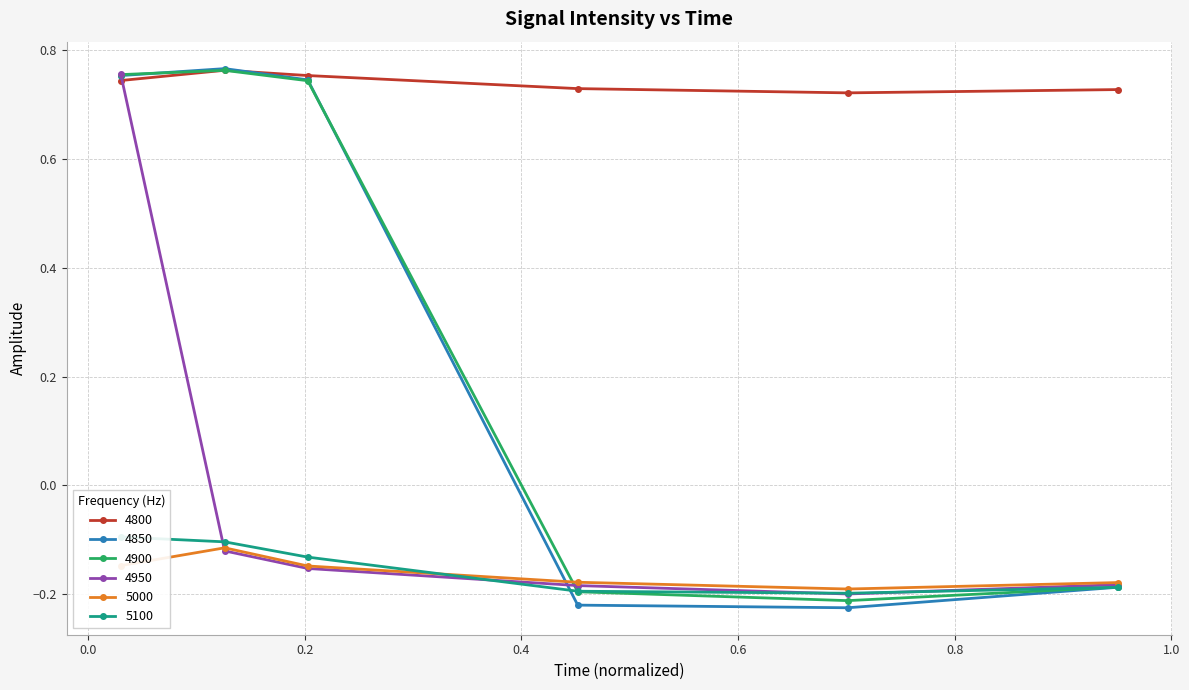

Between which two adjacent categories do 5100 and 5000 first intersect?

0.2027397260273973 and 0.4520547945205479